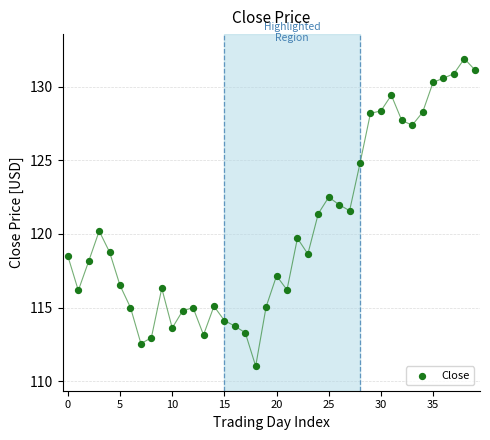

What is the range of Y values (max minus min)?

20.9